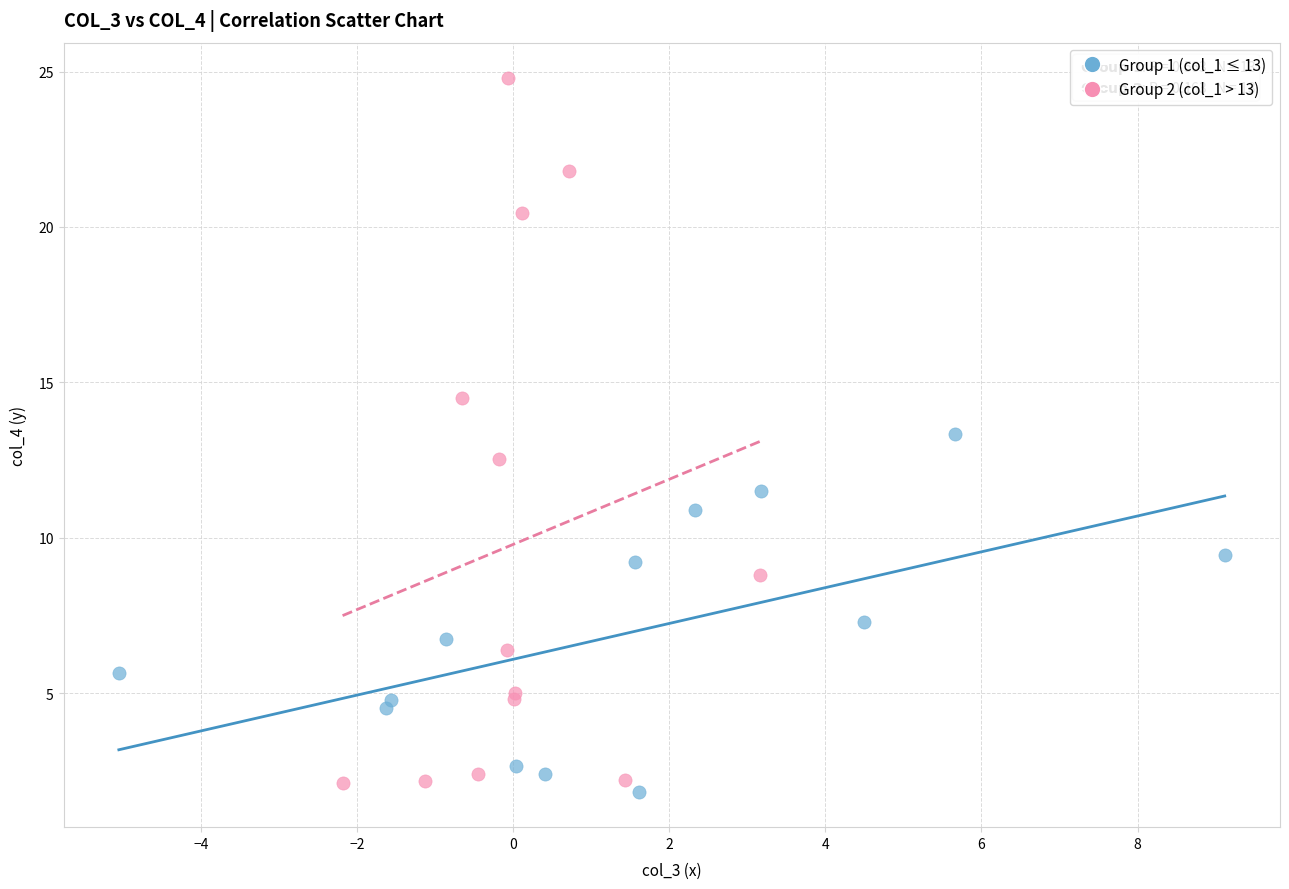

Which series contains the highest Y value?

Group 2 (col_1 > 13)